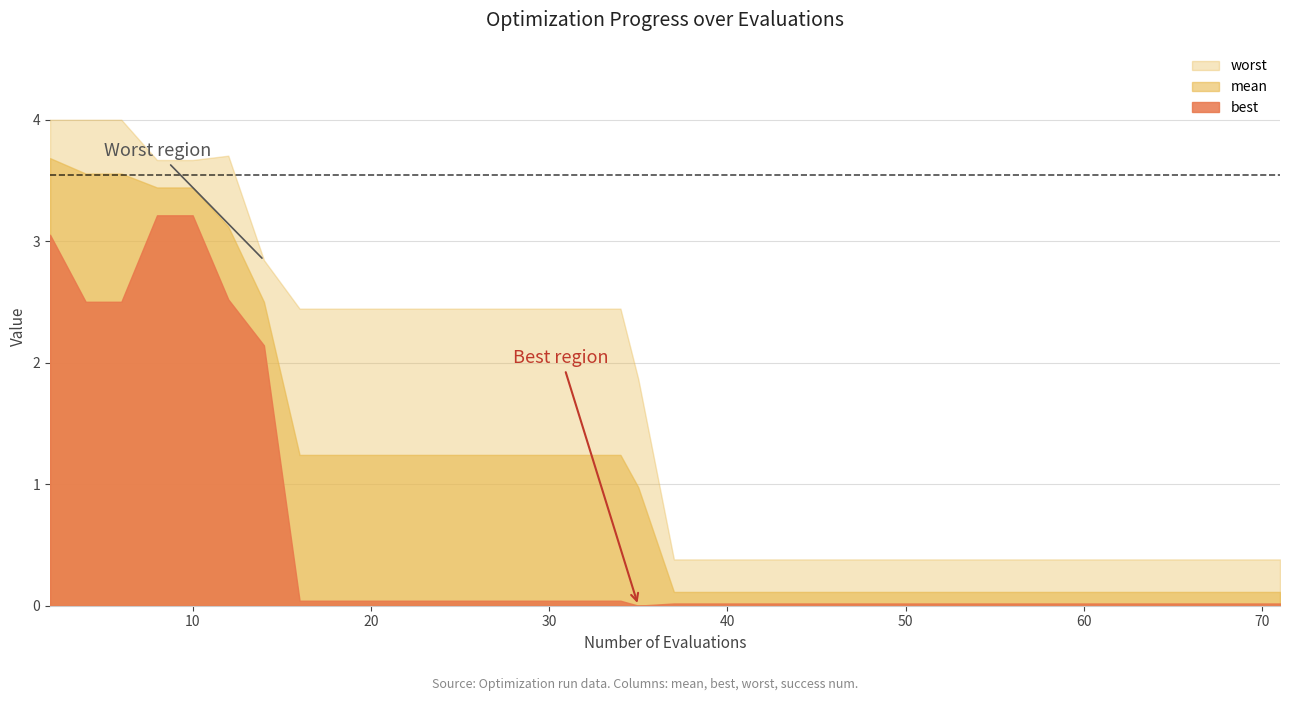

Which series has the largest total across all categories?

worst